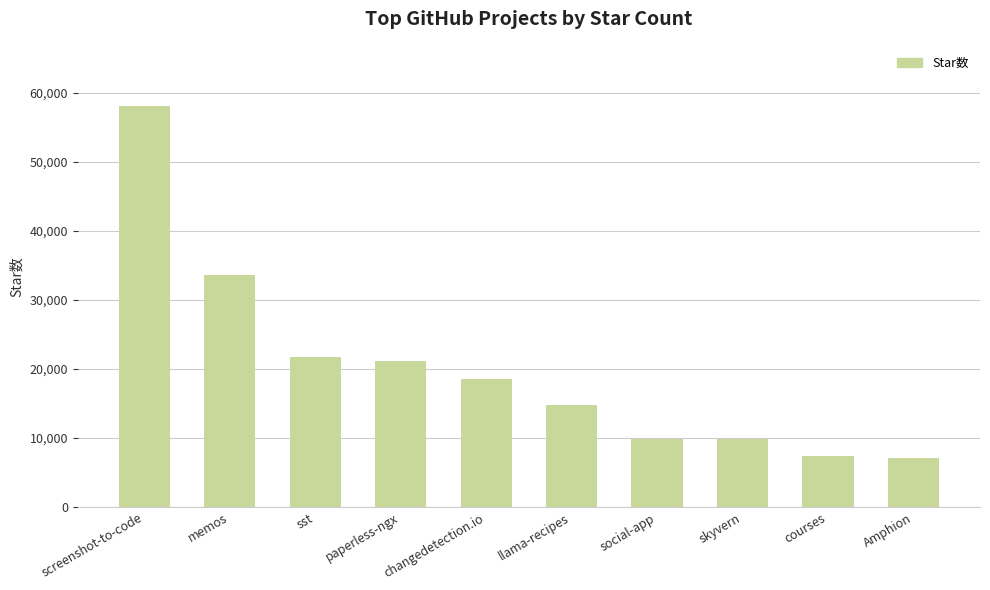

Is it true that the value at courses is 7467?

True